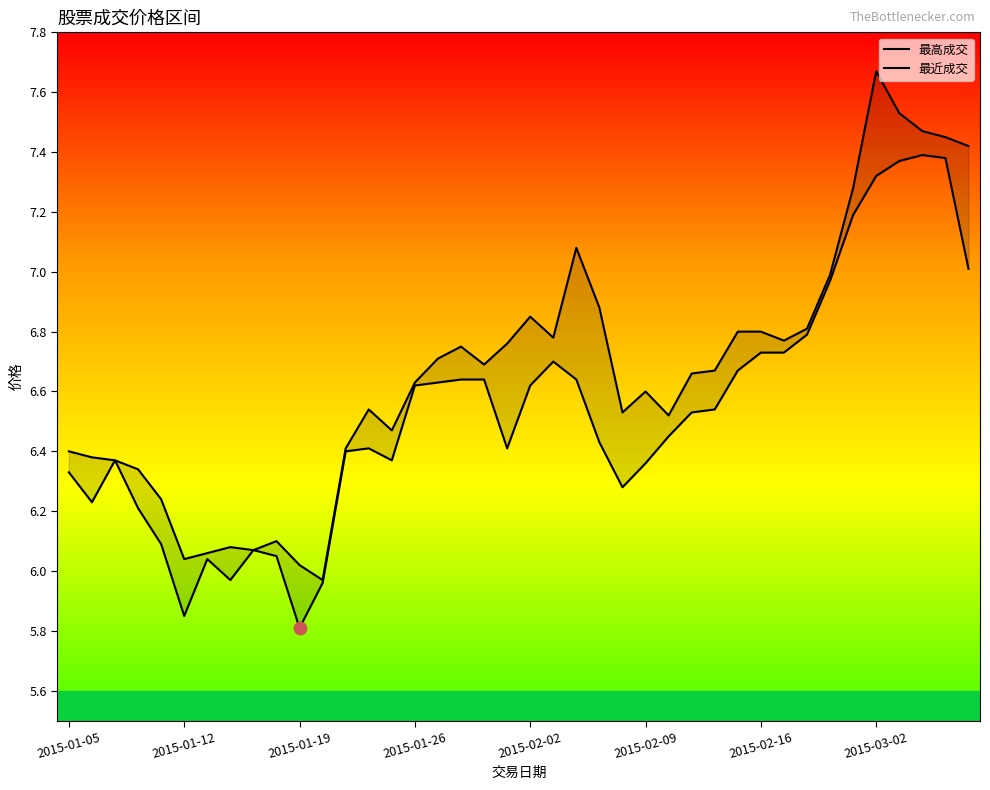

Which series has the widest spread of Y values?

最高成交